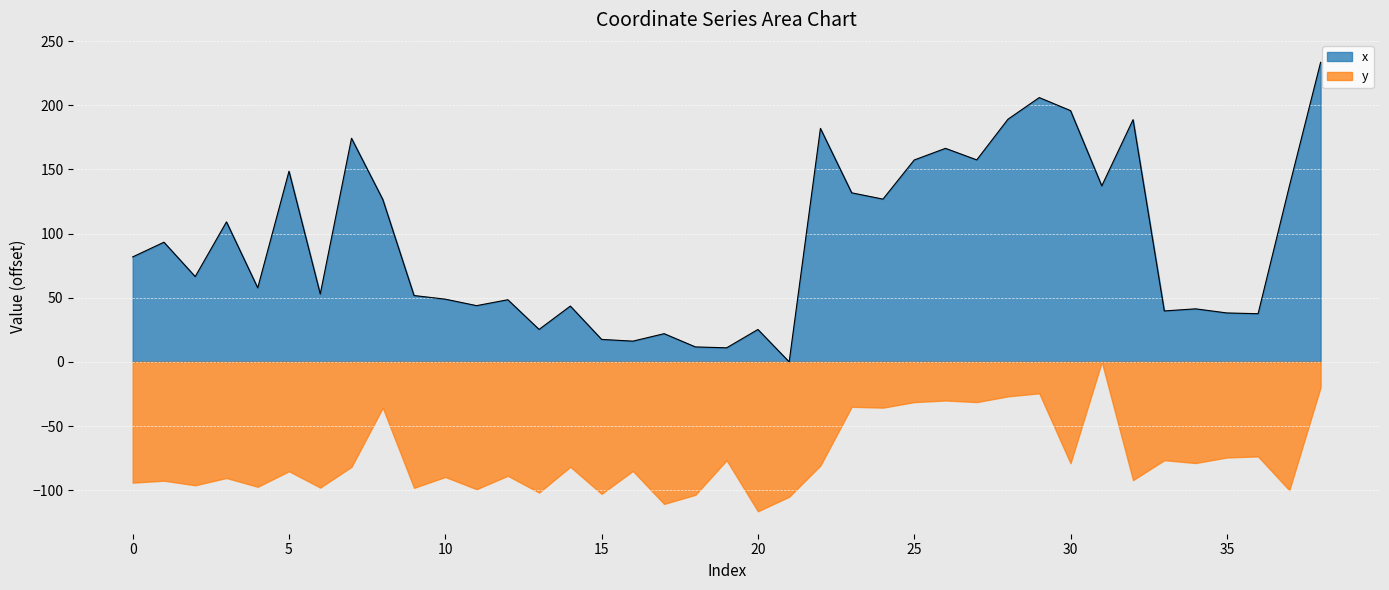

Is it true that the value at 18 is 11.7?

True